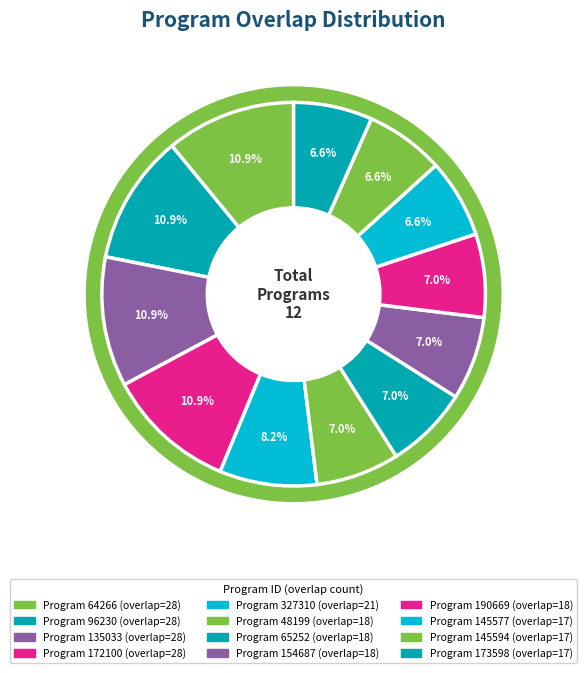

Is the sum of 327310 and 64266 greater than half?

No